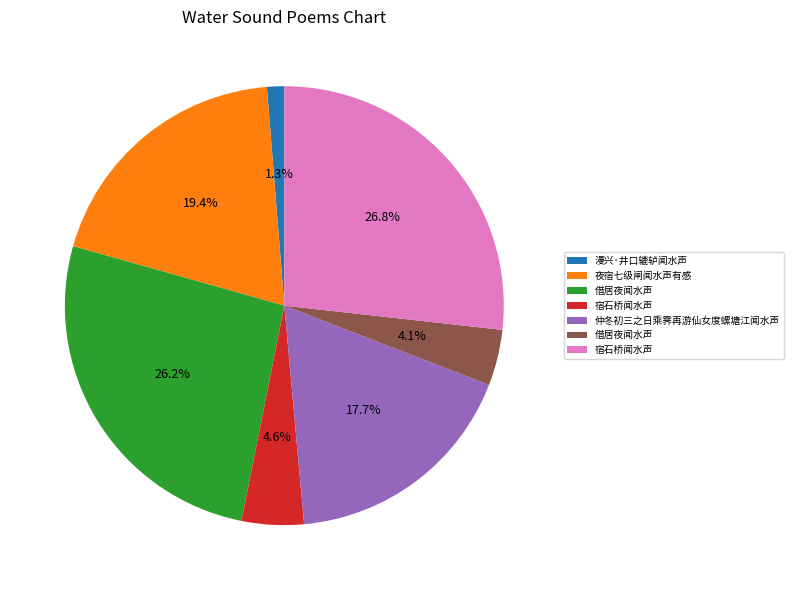

Is there any slice that represents more than half of the pie?

No